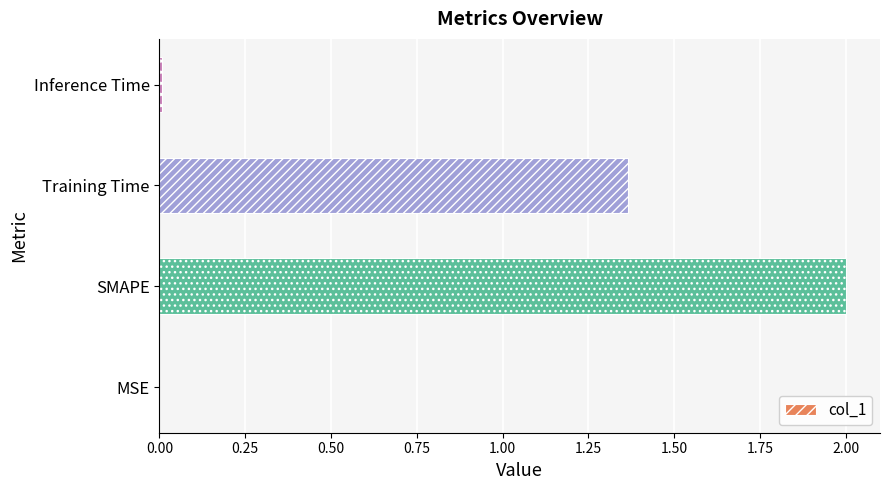

Approximately how many times larger is the value at SMAPE compared to Training Time?

1.5